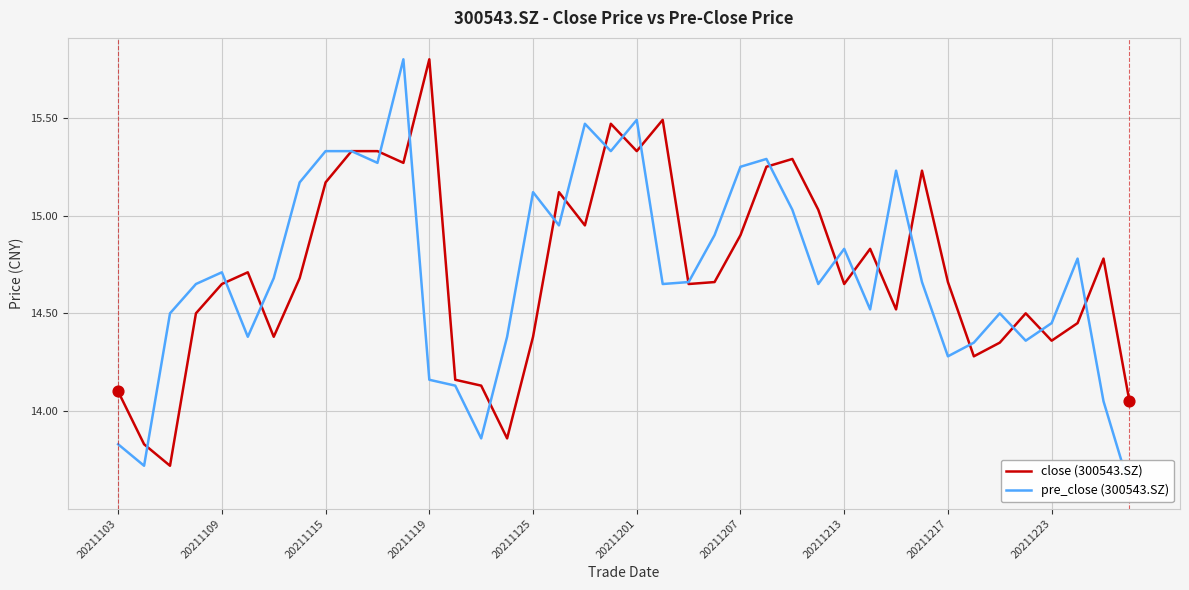

Which series has the widest spread of Y values?

pre_close (300543.SZ)